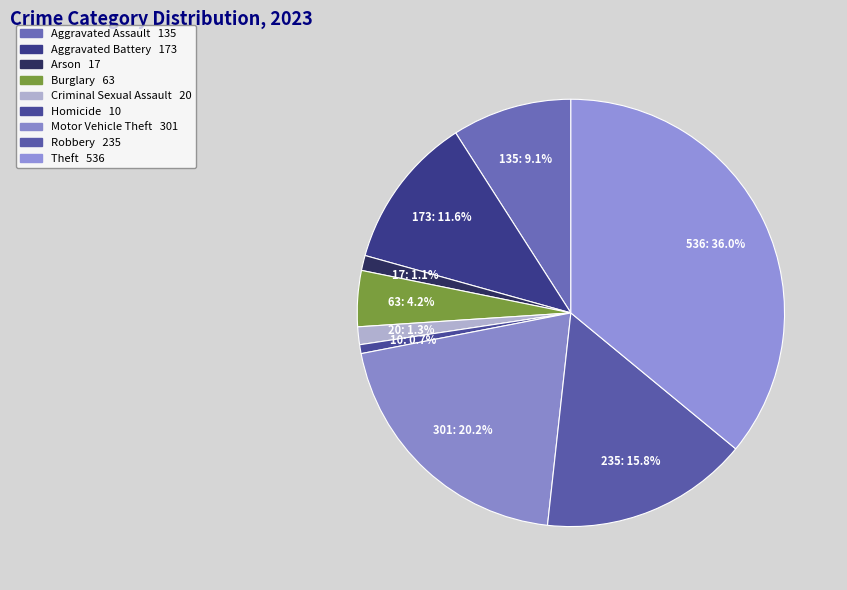

How many slices are in this pie chart?

9